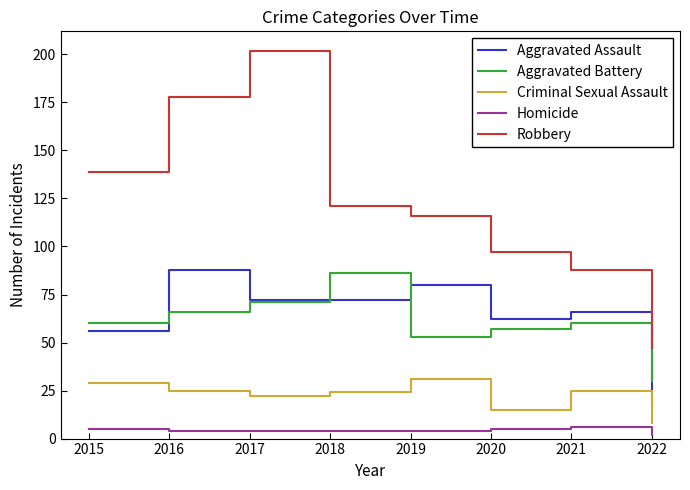

At 2020, list the series in order from largest to smallest.

Robbery, Aggravated Assault, Aggravated Battery, Criminal Sexual Assault, Homicide